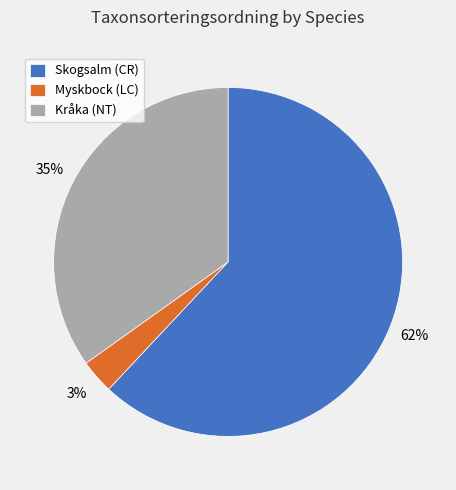

To the nearest percent, what is the difference between the Myskbock (LC) and Kråka (NT) slice percentages?

32%